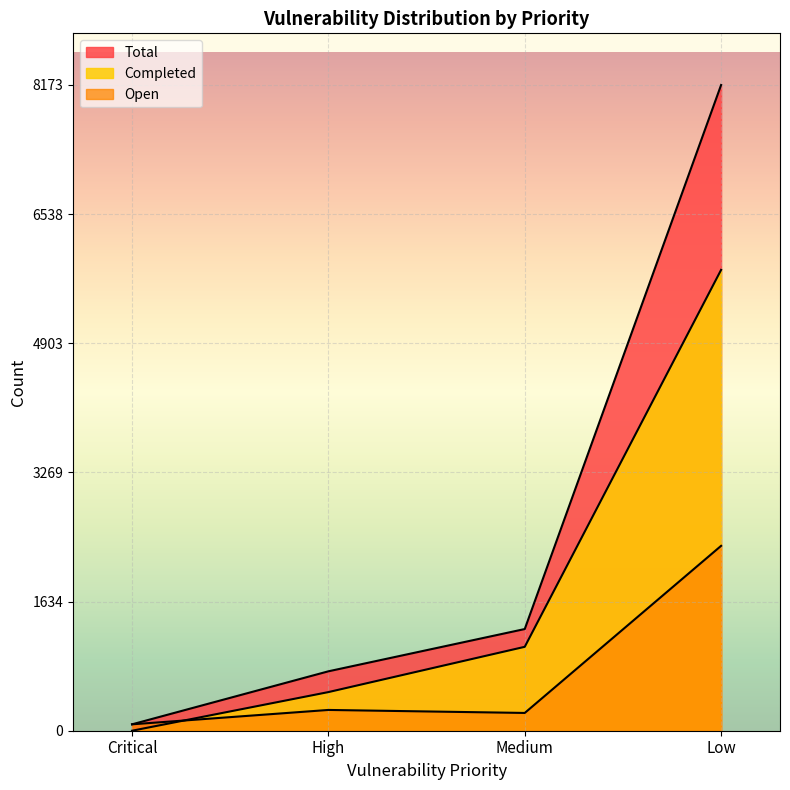

Read the Total value at Low, to the nearest 50.

8150